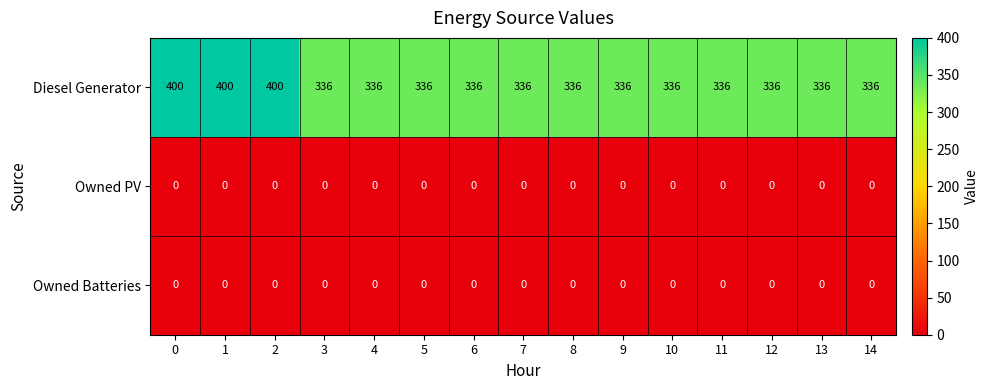

What is the minimum value for Diesel Generator?

336